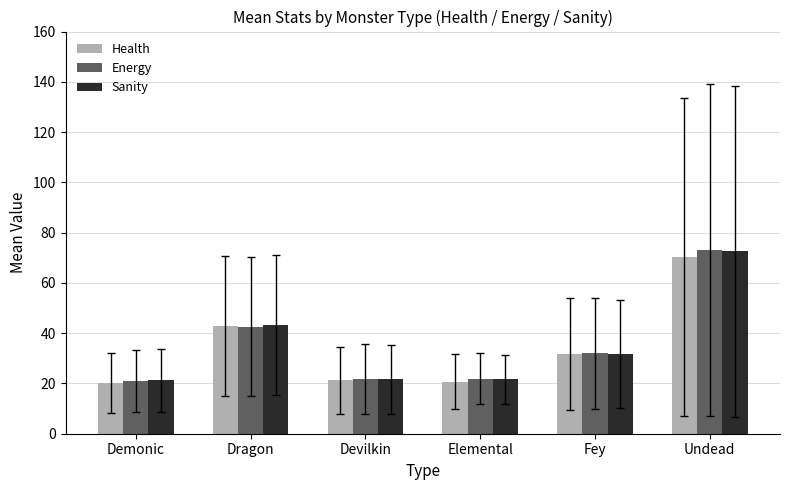

Between Dragon and Devilkin, which series saw the biggest shift?

Health